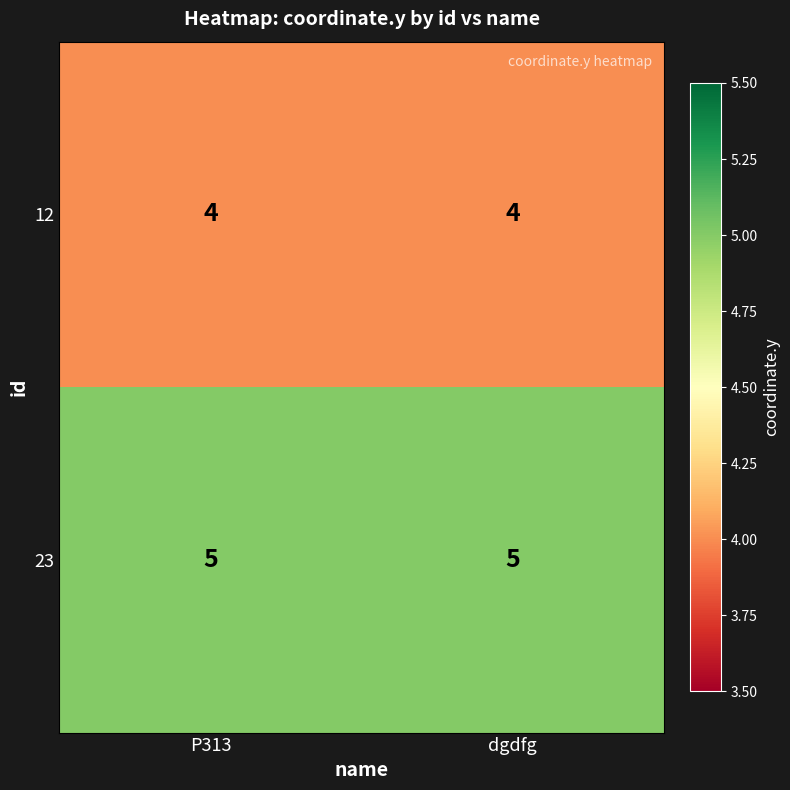

What value does the 23 series have at P313?

5